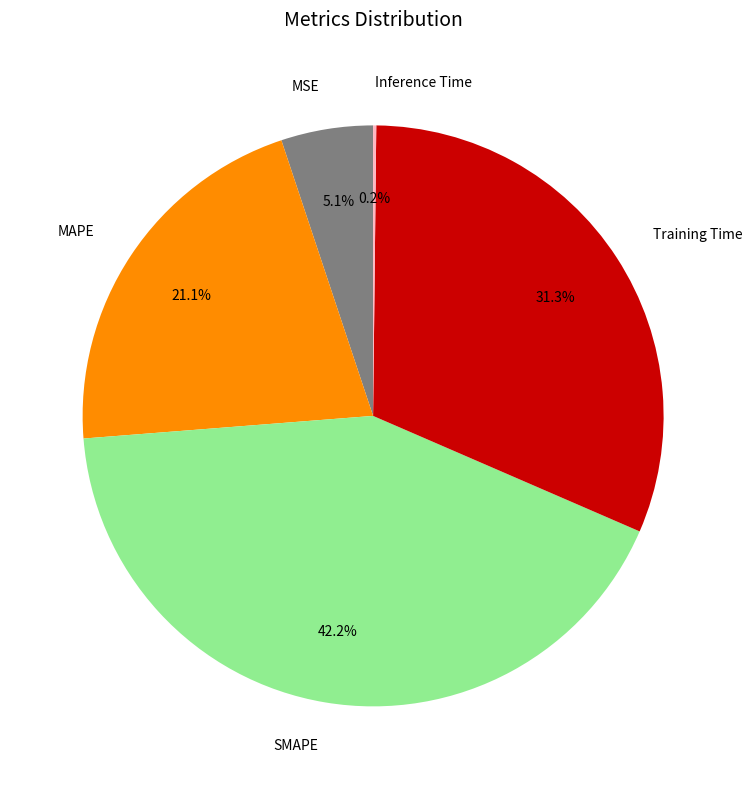

Which category has the biggest portion of the pie?

SMAPE